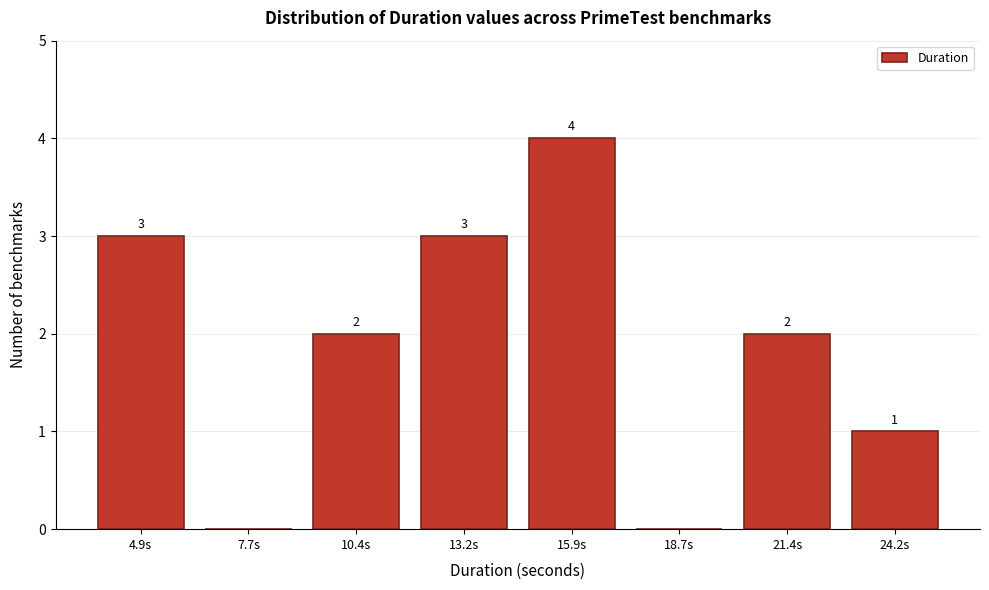

Reading left to right, transcribe all the data shown in this chart.

4.9s=3	7.7s=0	10.4s=2	13.2s=3	15.9s=4	18.7s=0	21.4s=2	24.2s=1